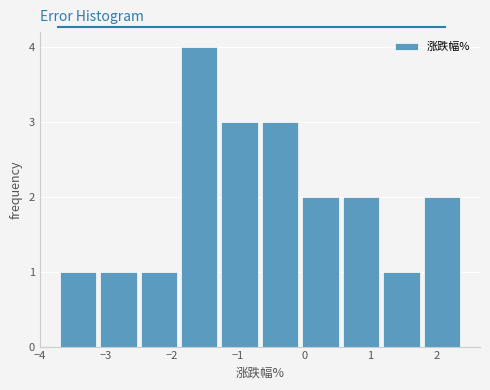

Over which range of the x-axis is the bar tallest?

-1.9 to -1.3